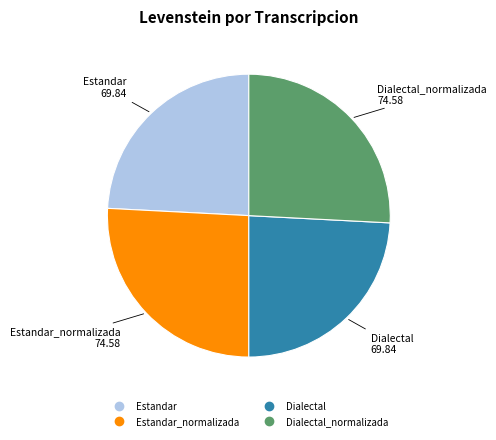

Does any single category account for the majority?

No